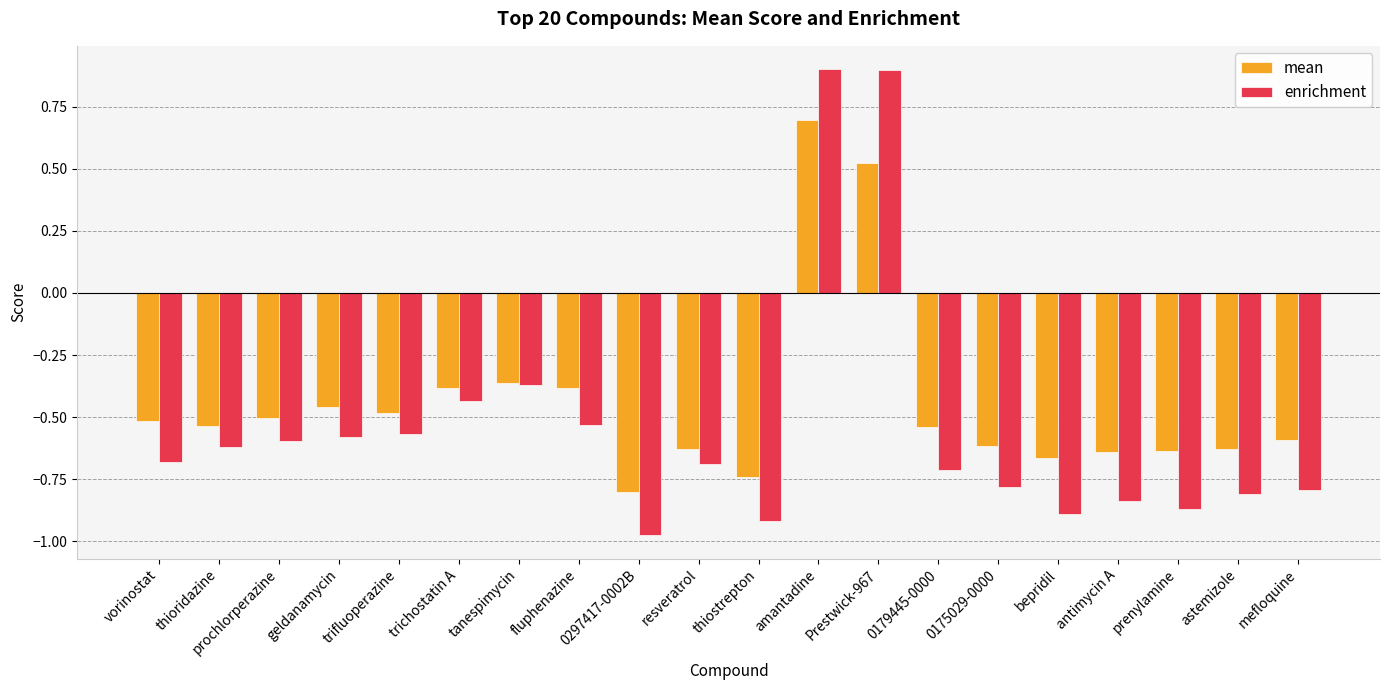

What is the difference between the maximum and second lowest values in the mean series?

1.4